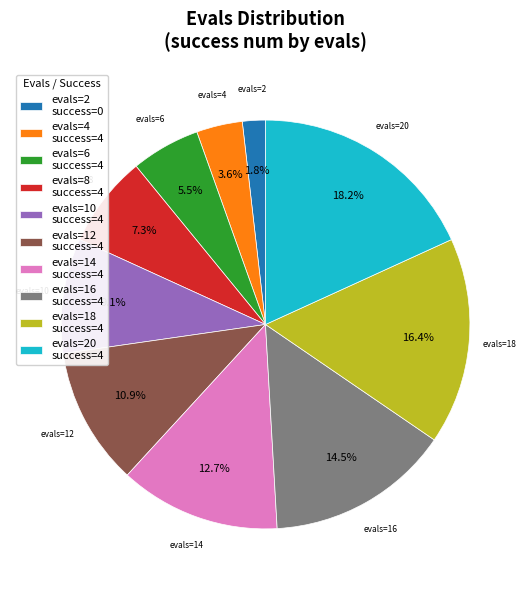

Rank the categories by value from lowest to highest.

evals=2 success=0, evals=4 success=4, evals=6 success=4, evals=8 success=4, evals=10 success=4, evals=12 success=4, evals=14 success=4, evals=16 success=4, evals=18 success=4, evals=20 success=4